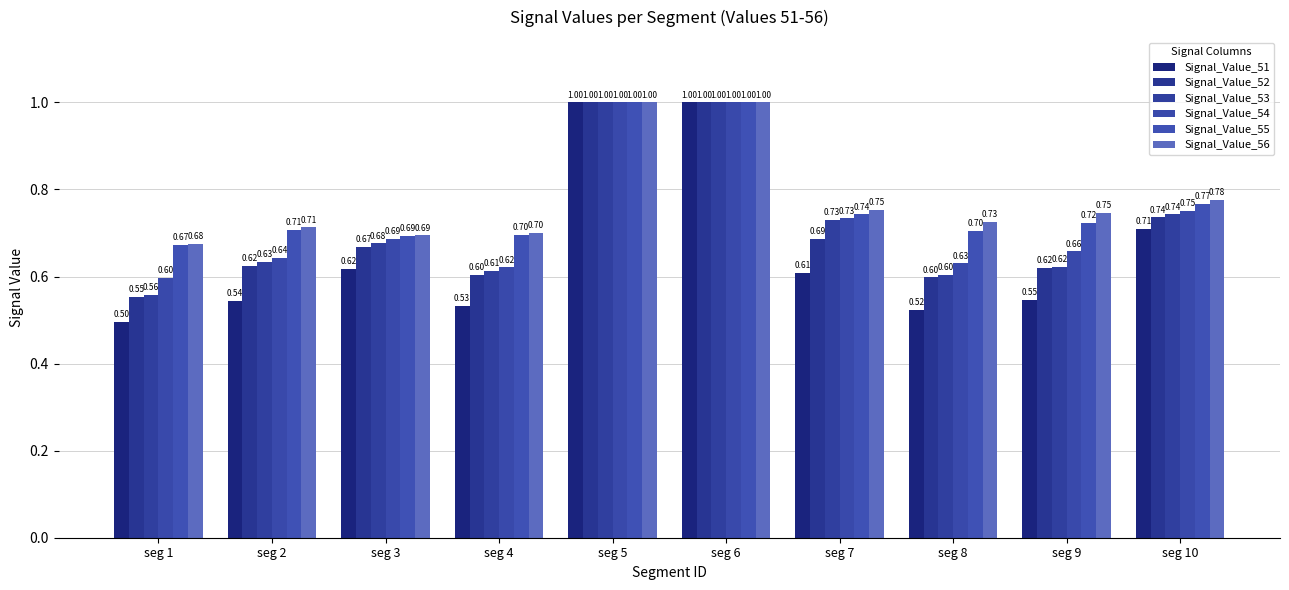

Reading left to right, extract all data points from this chart.

Signal_Value_51: 0.5	0.5	0.6	0.5	1.0	1.0	0.6	0.5	0.5	0.7
Signal_Value_52: 0.6	0.6	0.7	0.6	1.0	1.0	0.7	0.6	0.6	0.7
Signal_Value_53: 0.6	0.6	0.7	0.6	1.0	1.0	0.7	0.6	0.6	0.7
Signal_Value_54: 0.6	0.6	0.7	0.6	1.0	1.0	0.7	0.6	0.7	0.8
Signal_Value_55: 0.7	0.7	0.7	0.7	1.0	1.0	0.7	0.7	0.7	0.8
Signal_Value_56: 0.7	0.7	0.7	0.7	1.0	1.0	0.8	0.7	0.7	0.8